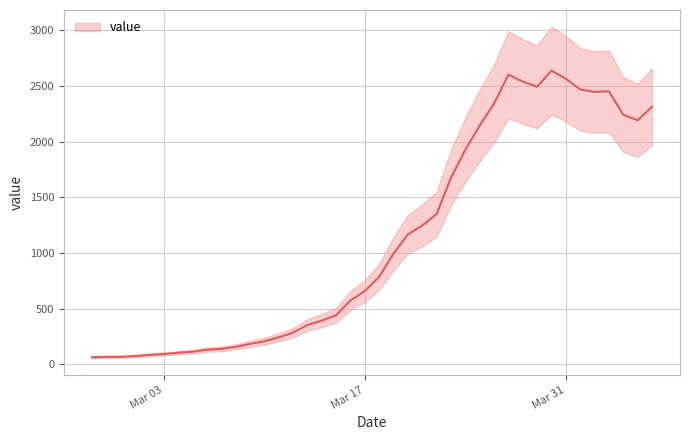

Rank the categories by value from lowest to highest.

2020-02-27, 2020-02-28, 2020-02-29, 2020-03-01, 2020-03-02, 2020-03-03, 2020-03-04, 2020-03-05, 2020-03-06, 2020-03-07, 2020-03-08, 2020-03-09, 2020-03-10, 2020-03-11, 2020-03-12, 2020-03-13, 2020-03-14, 2020-03-15, 2020-03-16, 2020-03-17, 2020-03-18, 2020-03-19, 2020-03-20, 2020-03-21, 2020-03-22, 2020-03-23, 2020-03-24, 2020-03-25, 2020-04-05, 2020-04-04, 2020-04-06, 2020-03-26, 2020-04-02, 2020-04-03, 2020-04-01, 2020-03-29, 2020-03-28, 2020-03-31, 2020-03-27, 2020-03-30